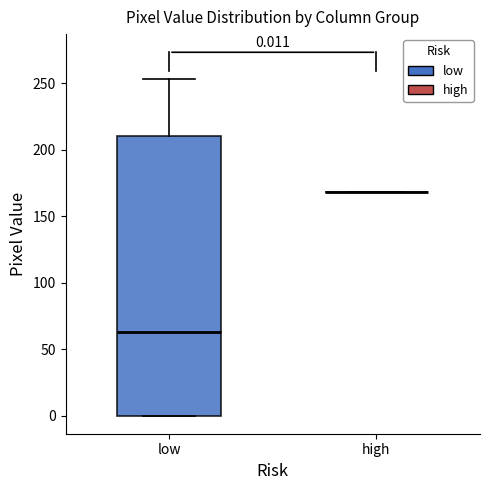

Which box is the tallest, from its lower edge to its upper edge?

low